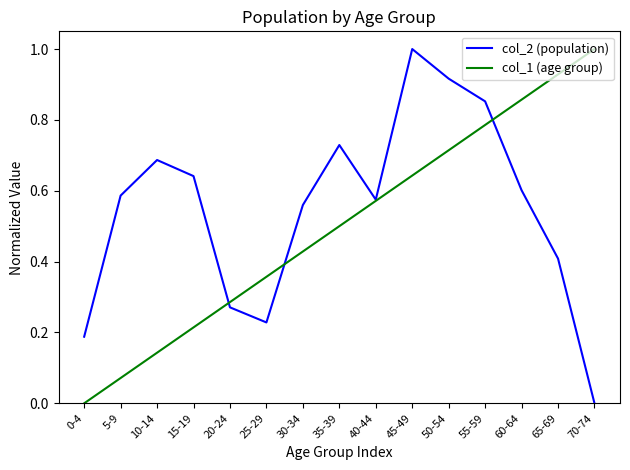

The col_2 (population) series shows 1.6 at 45-49. True or false?

False